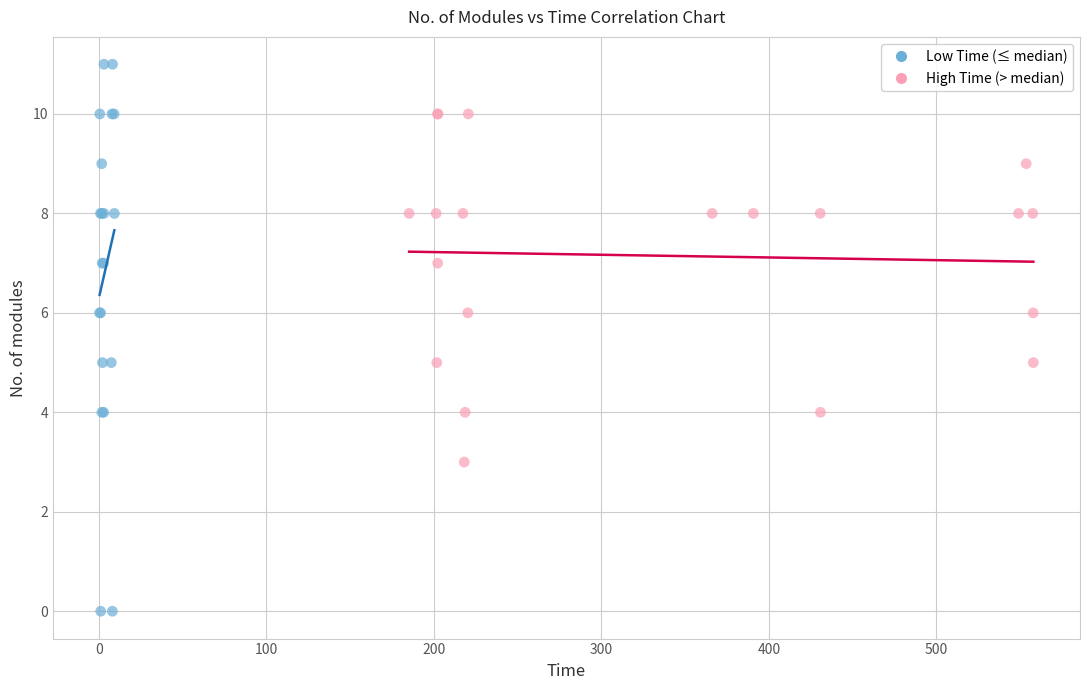

Which series contains the highest Y value?

Low Time (≤ median)